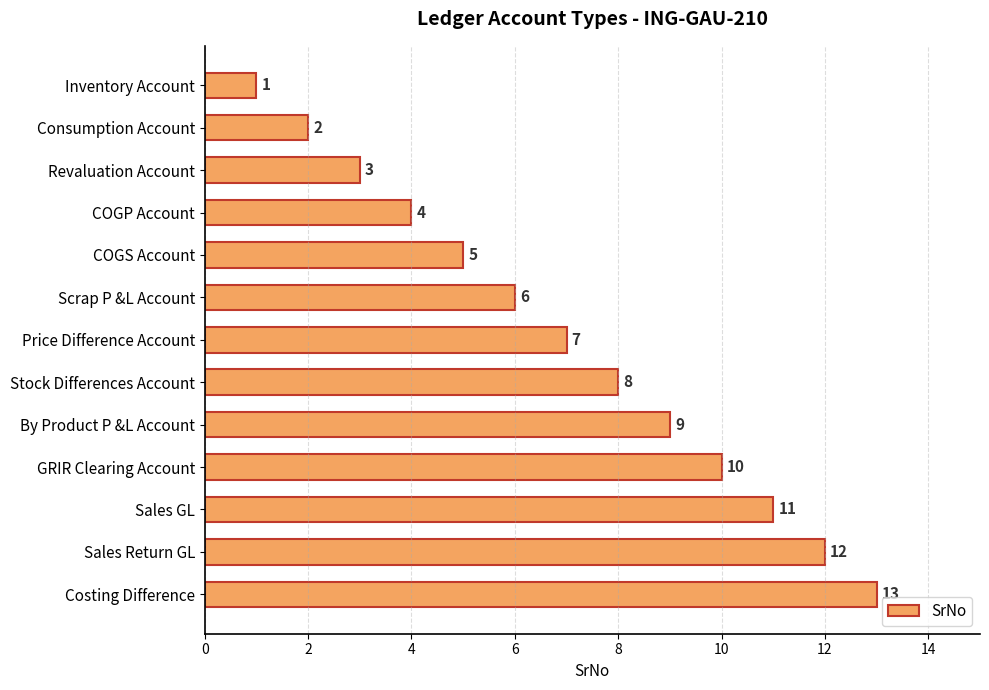

True or false: the data shows 5 at COGS Account.

True